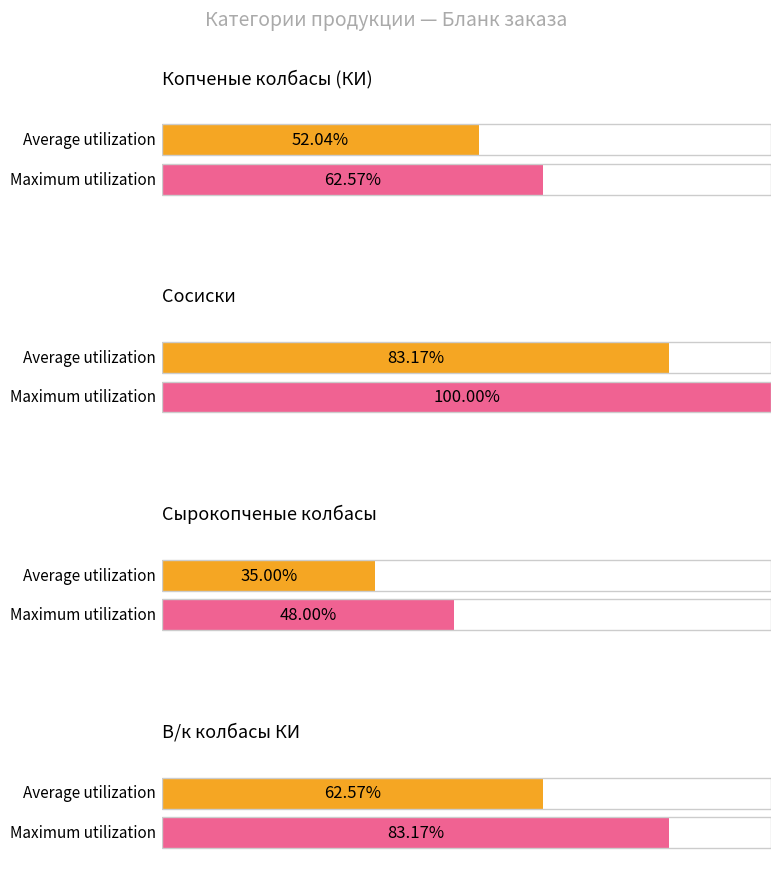

At 0, list the series in order from smallest to largest.

Average utilization, Maximum utilization